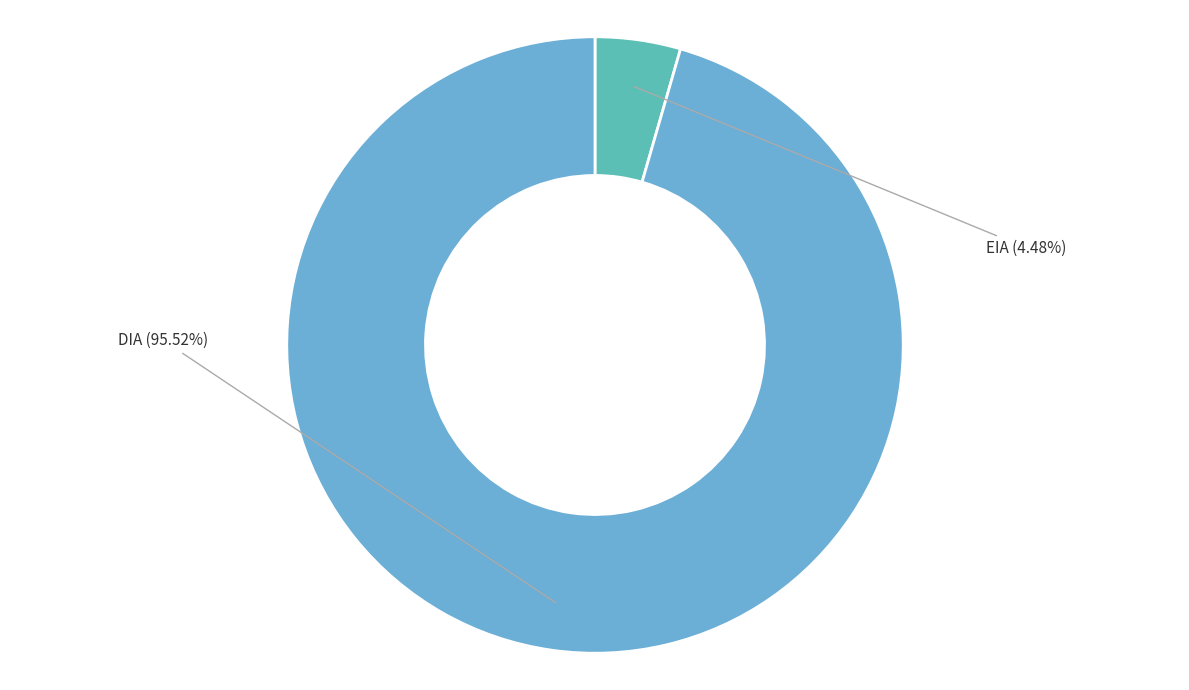

To the nearest percent, what is the difference between the largest and smallest slice percentages?

91%